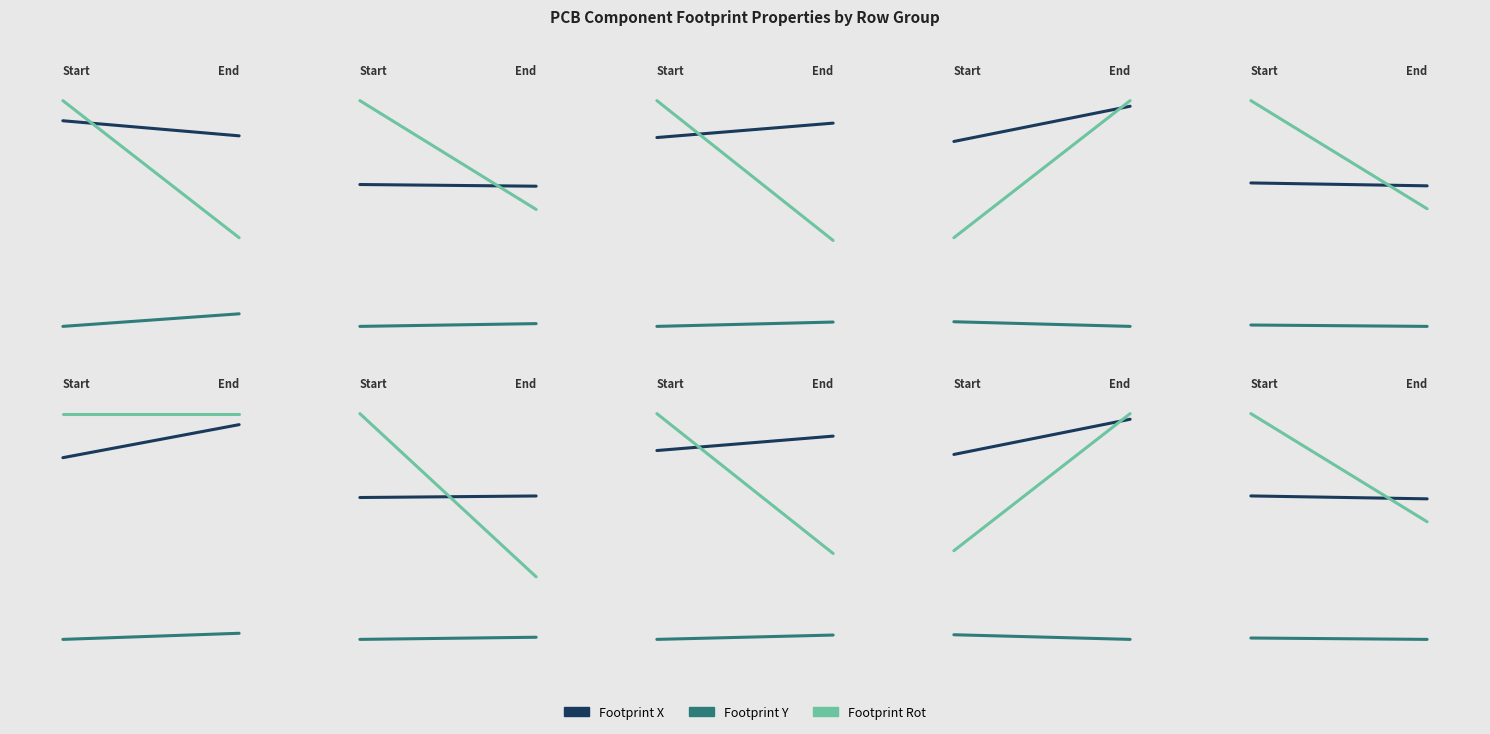

True or false: Footprint Y has a value of -21.6 at 0.

False